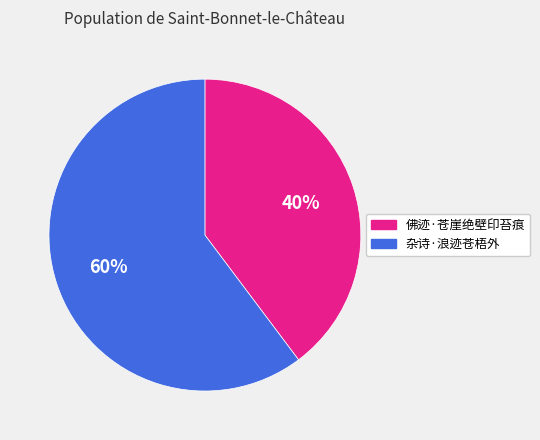

Between 杂诗·浪迹苍梧外 and 佛迹·苍崖绝壁印苔痕, which is larger?

杂诗·浪迹苍梧外